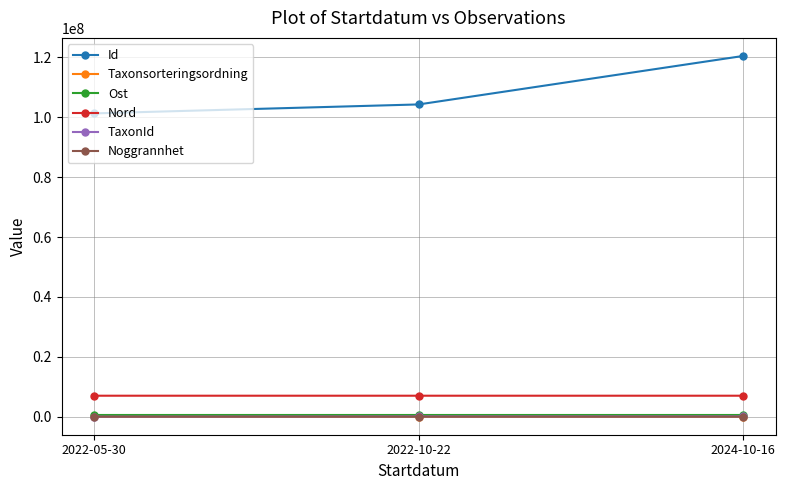

What is the lowest value of the Nord series?

7004578.9